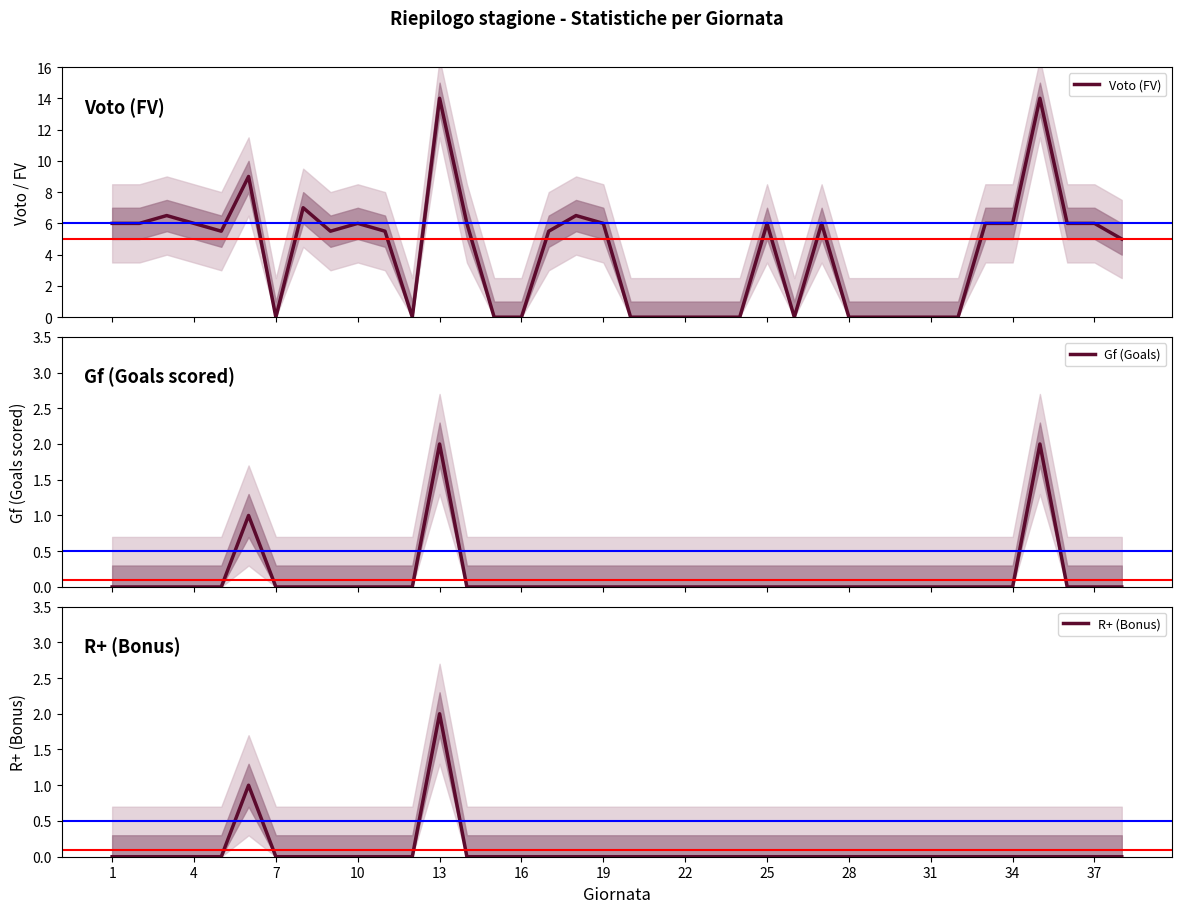

Count the number of categories in the chart.

38